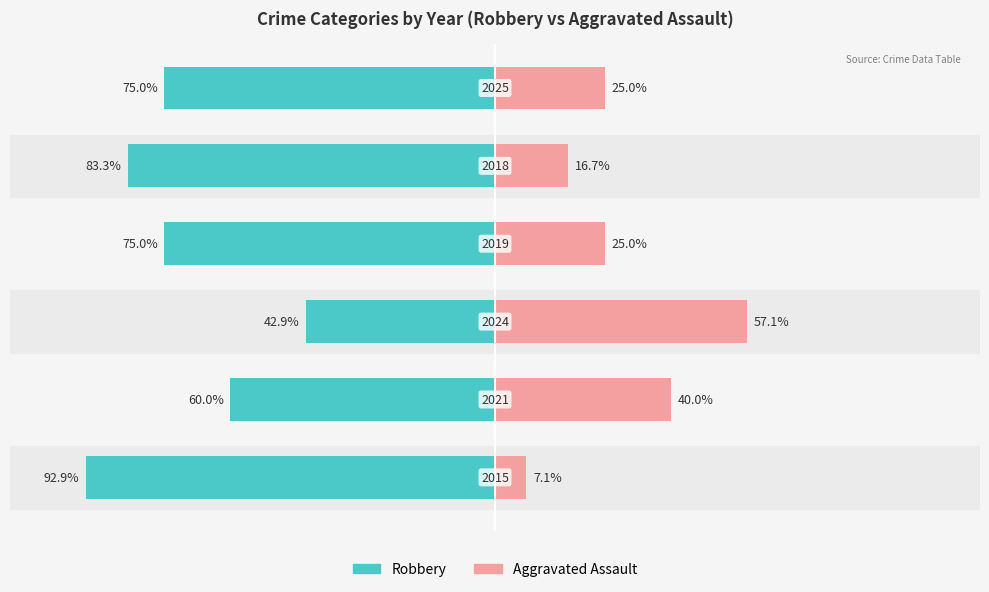

What are all the series names shown in the legend?

Robbery, Aggravated Assault